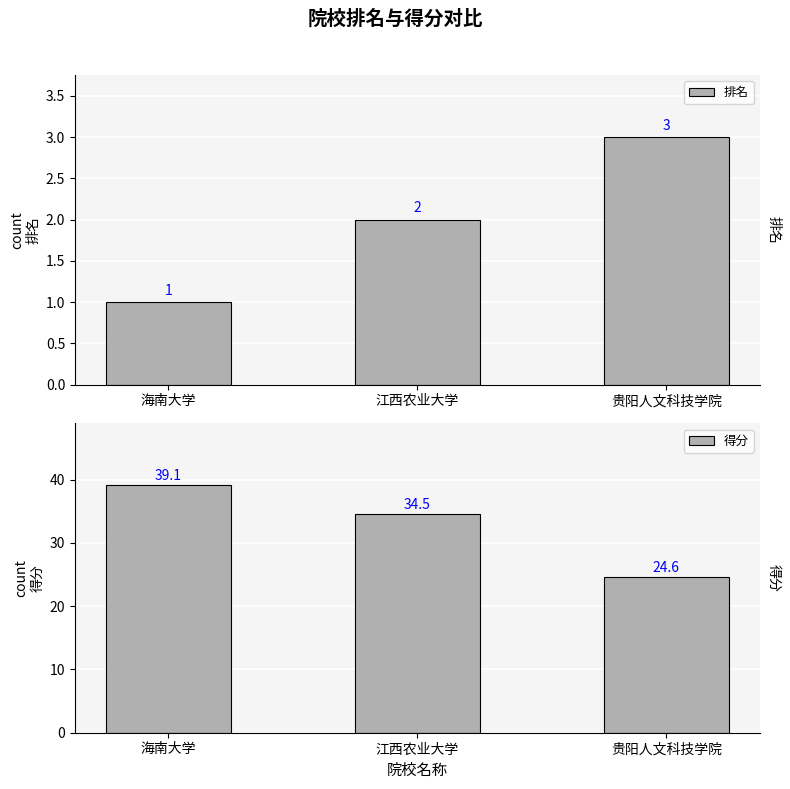

List the series in order of their overall mean, highest first.

得分, 排名